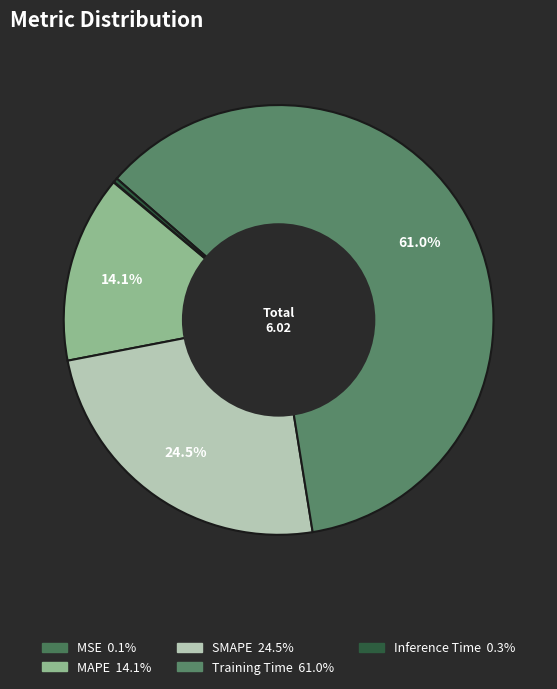

How many segments does this pie chart have?

5